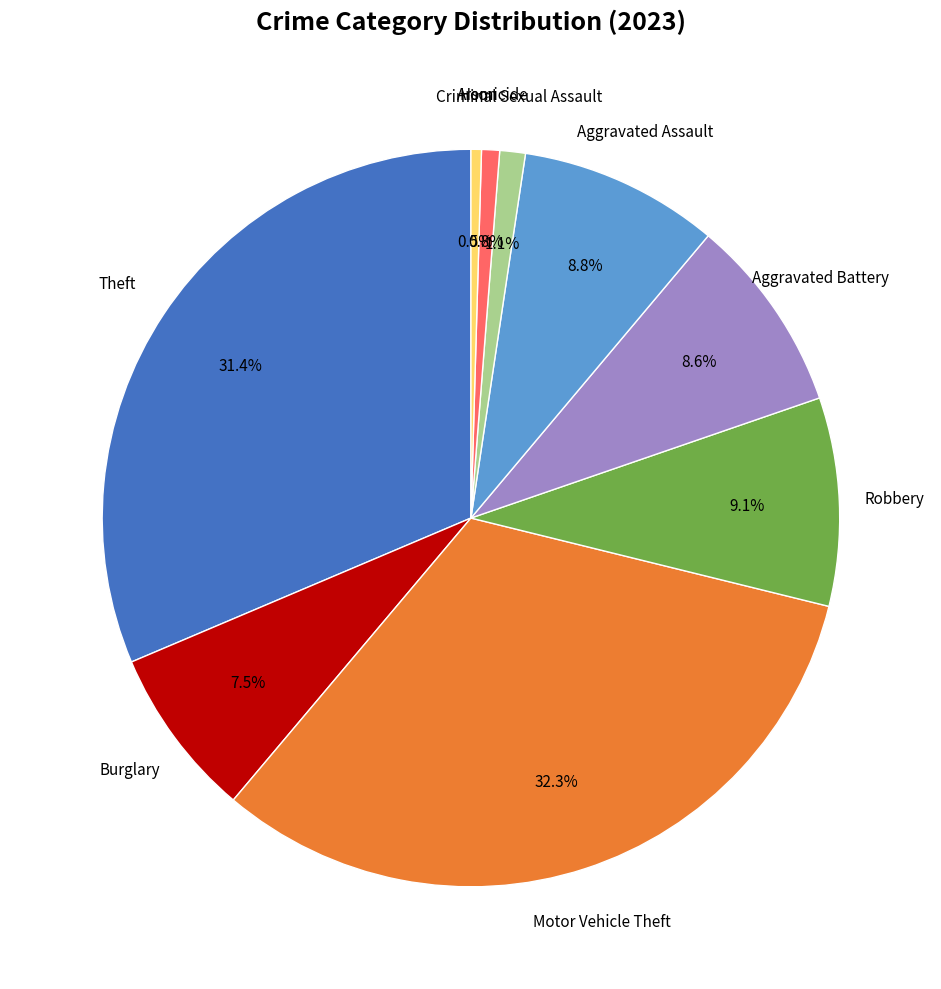

Is there a majority slice in this chart?

No